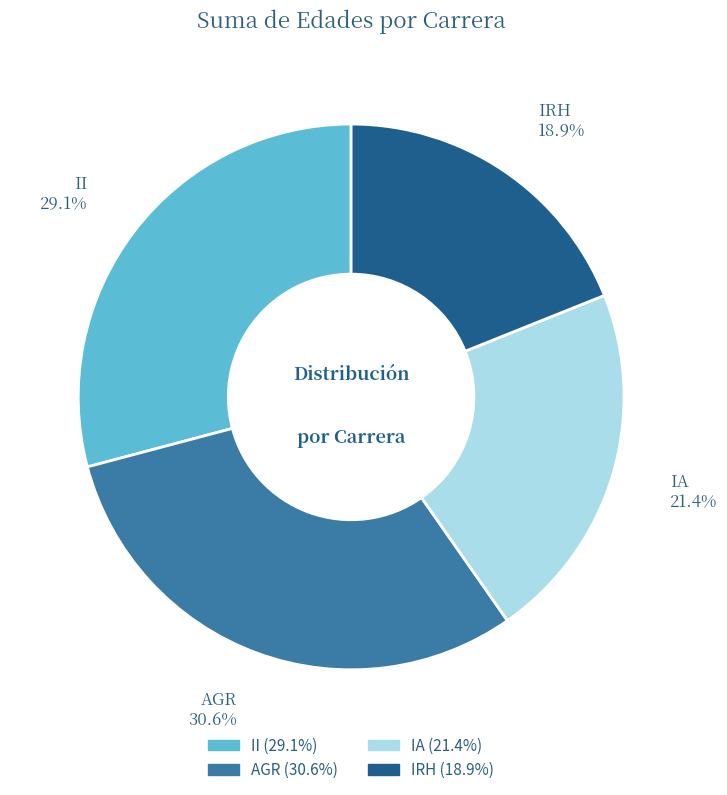

Is IRH the majority of the pie?

No